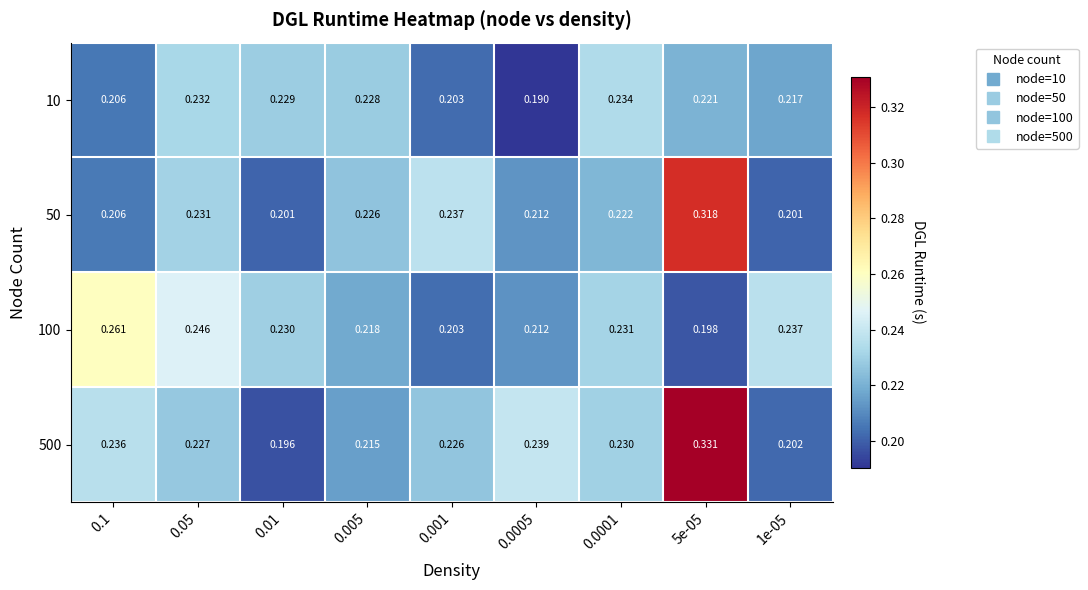

At which category is the sum across all series the highest?

5e-05